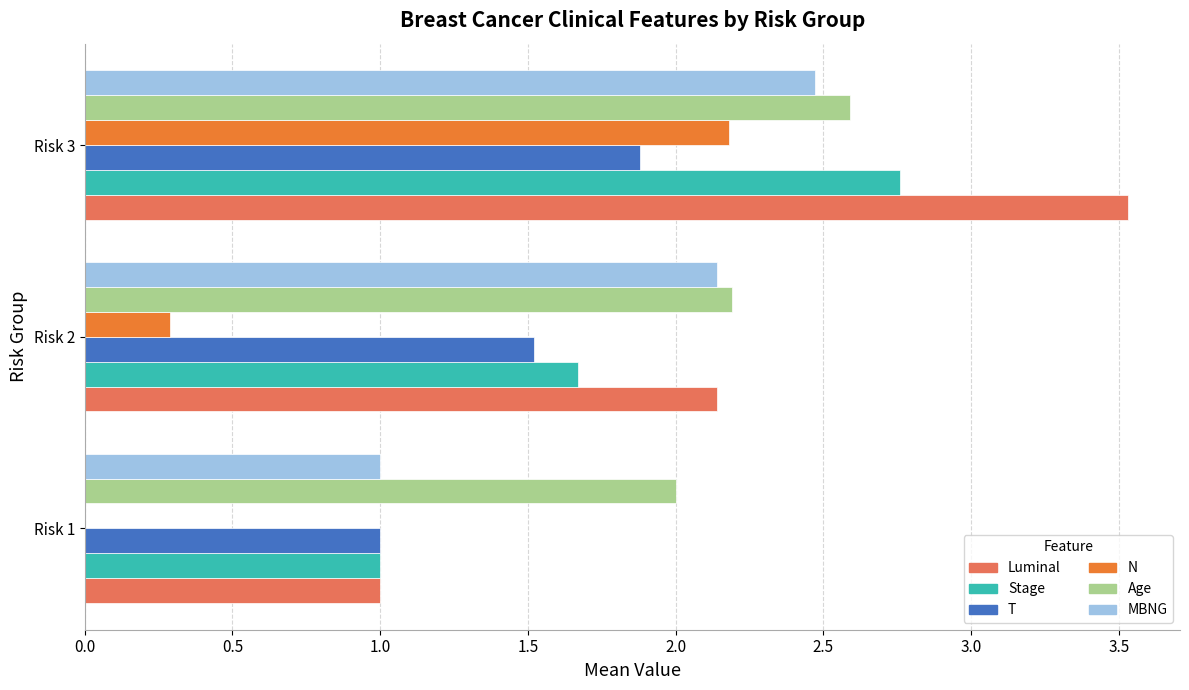

At which category is the sum across all series the highest?

Risk 3